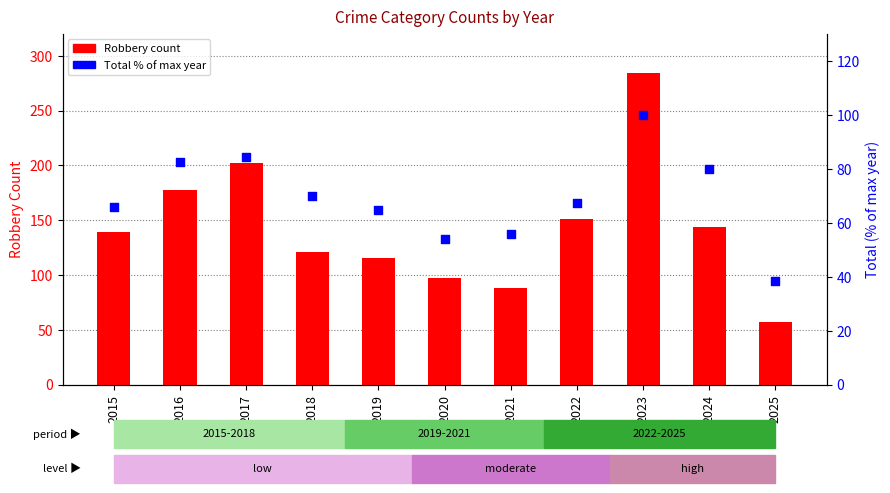

Which series contains the highest Y value?

Robbery